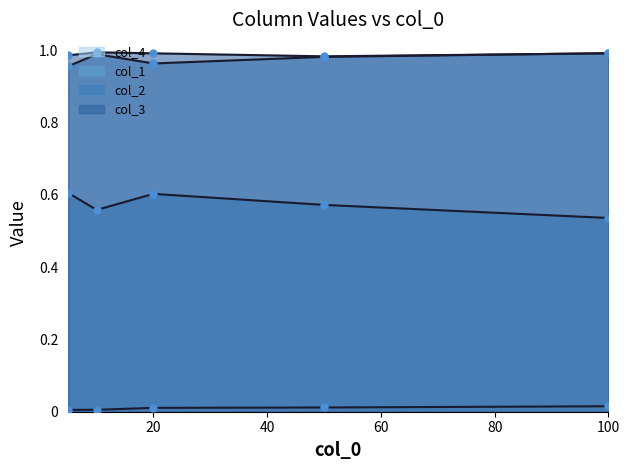

Which series contains the highest Y value?

col_3